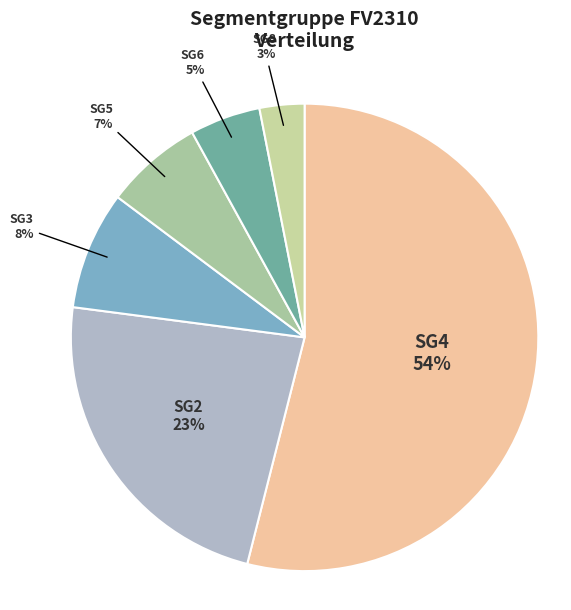

Which category has the biggest portion of the pie?

SG4